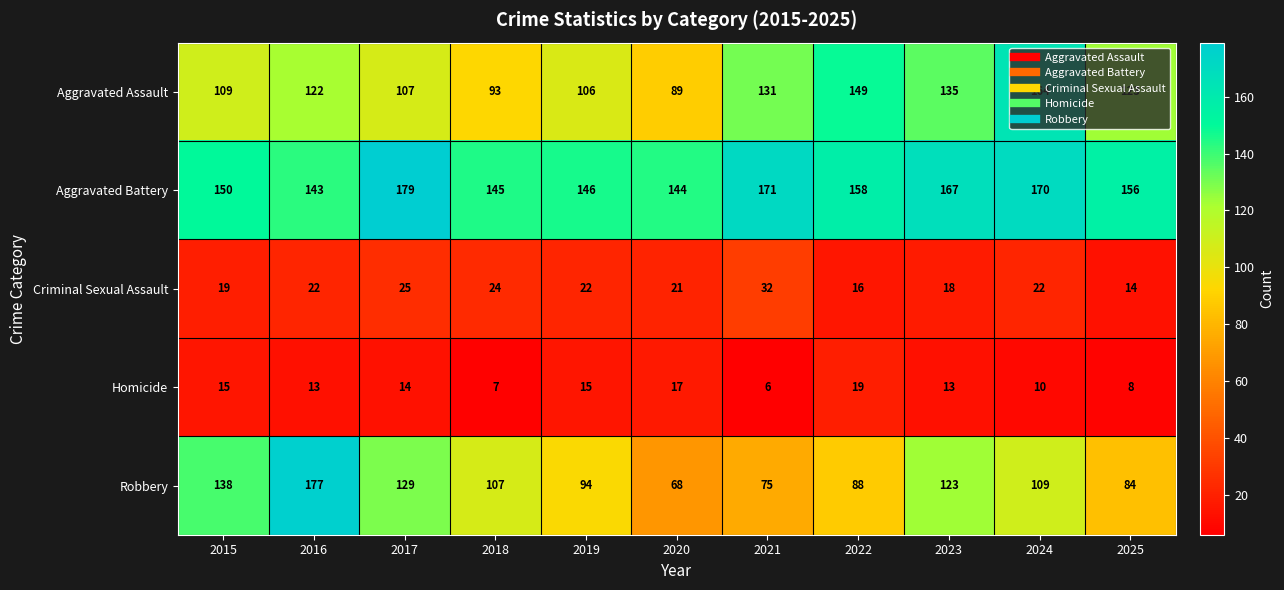

How many data points does each series have?

11